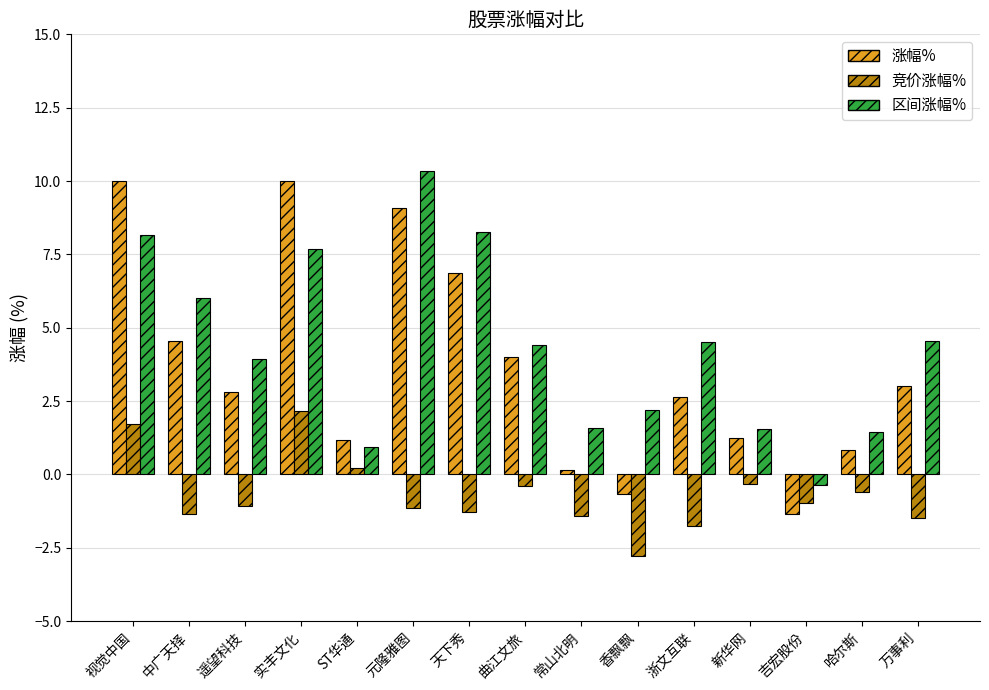

What value does the 区间涨幅% series have at 万事利?

4.6